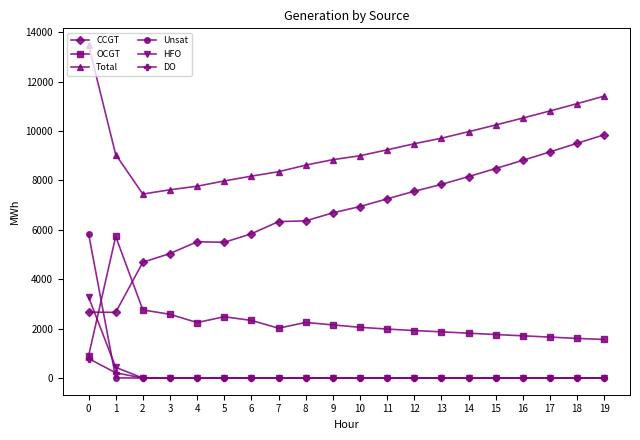

What is the spread (max minus min) of values at 18?

11104